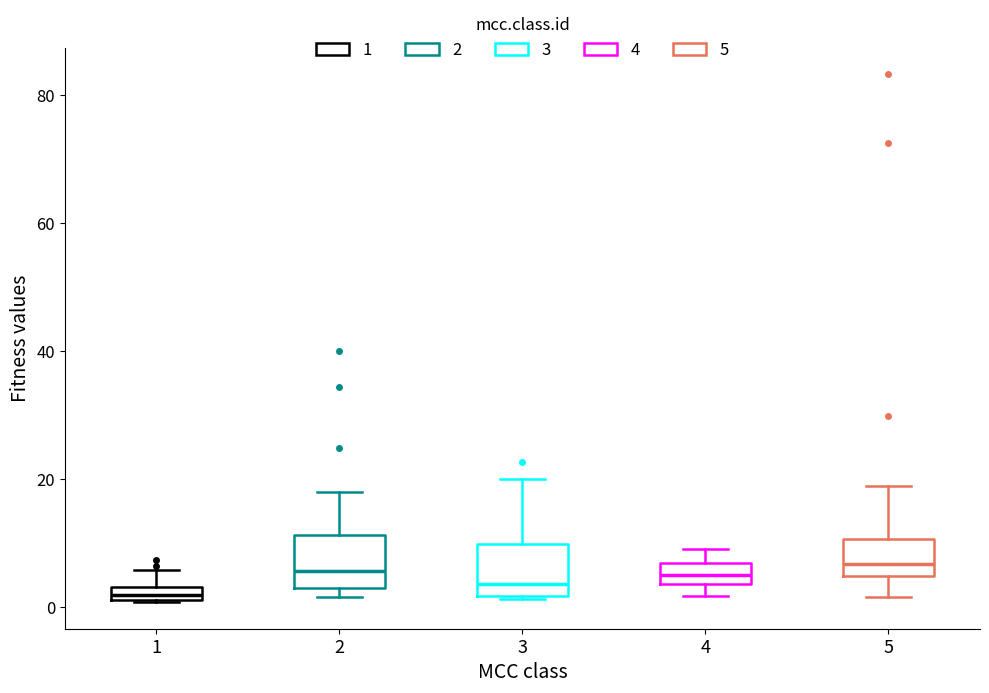

Where is the upper edge of the box at x = 1 on the y-axis? The values are not printed on the chart, so give them approximately, as read against the axis.

4